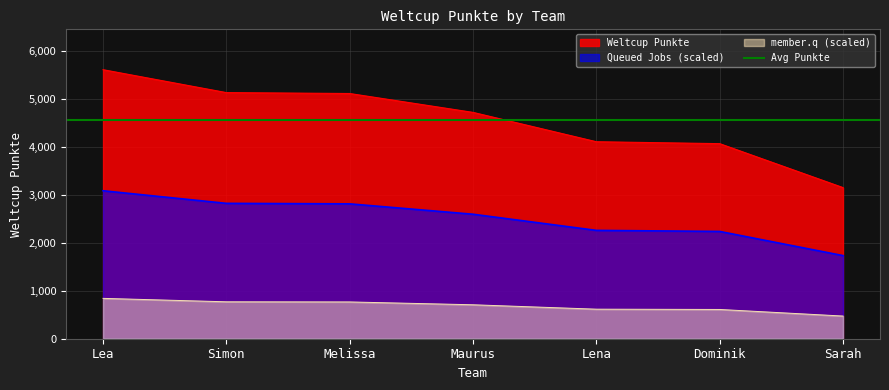

Does the chart display data point markers on the line(s)?

No